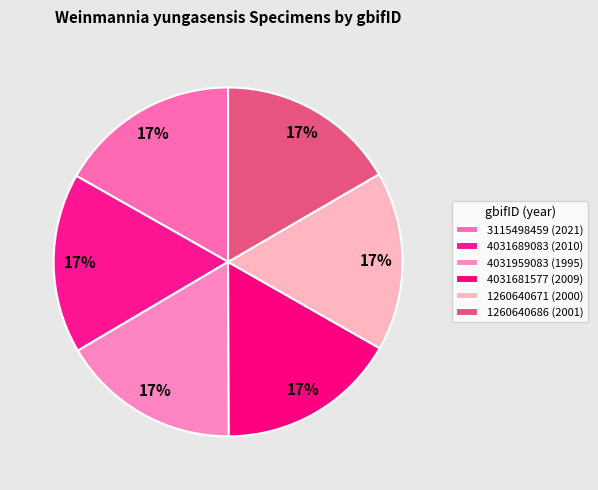

True or false: 4031689083 accounts for 32% of the total.

False